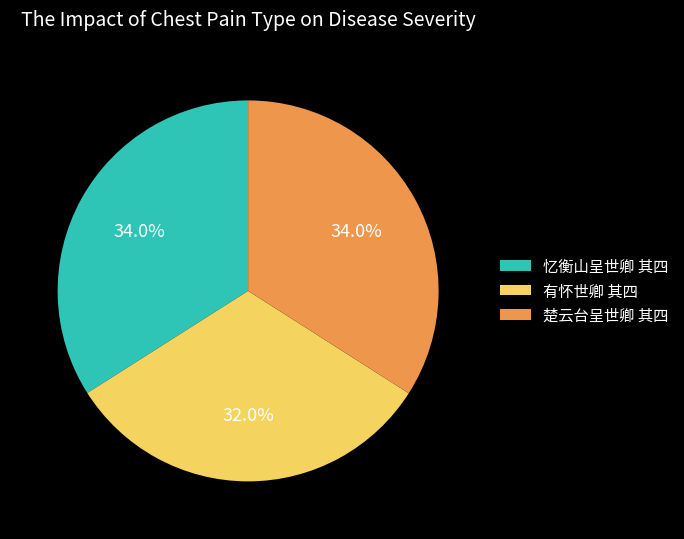

What is the smallest slice in the pie chart?

有怀世卿 其四